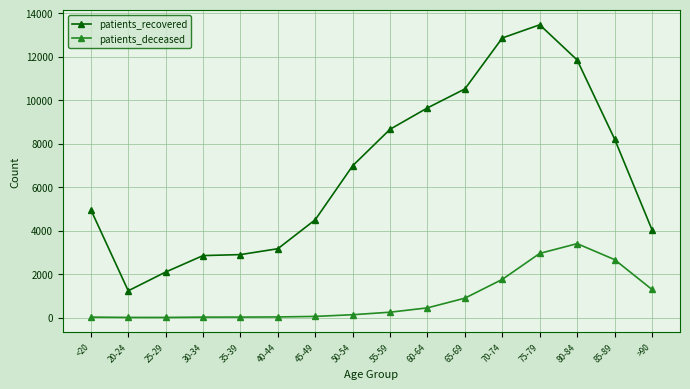

Which series changed the most between 25-29 and 80-84?

patients_recovered